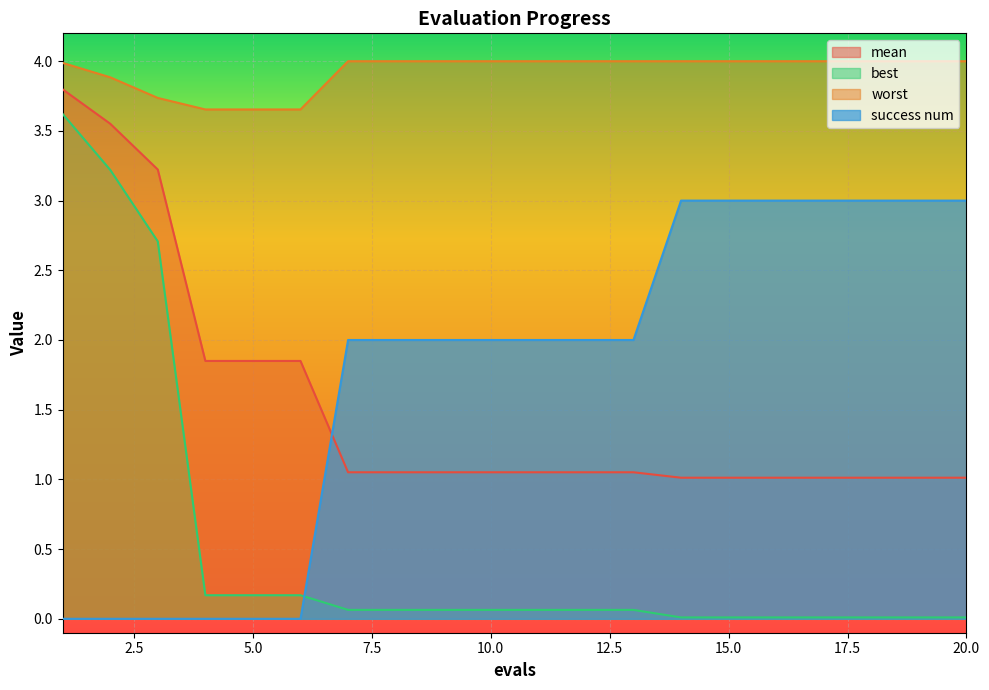

Is the value of best at 16 greater than the value of success num at 8?

No